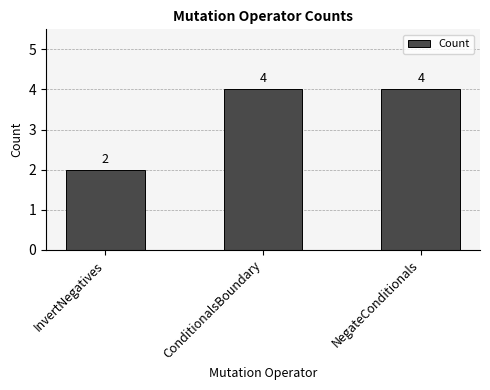

Are the bars grouped side by side (vs. stacked)?

No